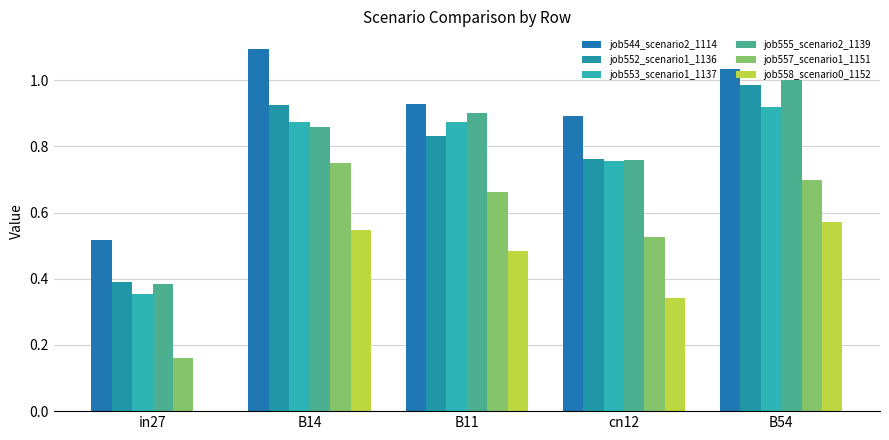

Are the bars horizontal?

No